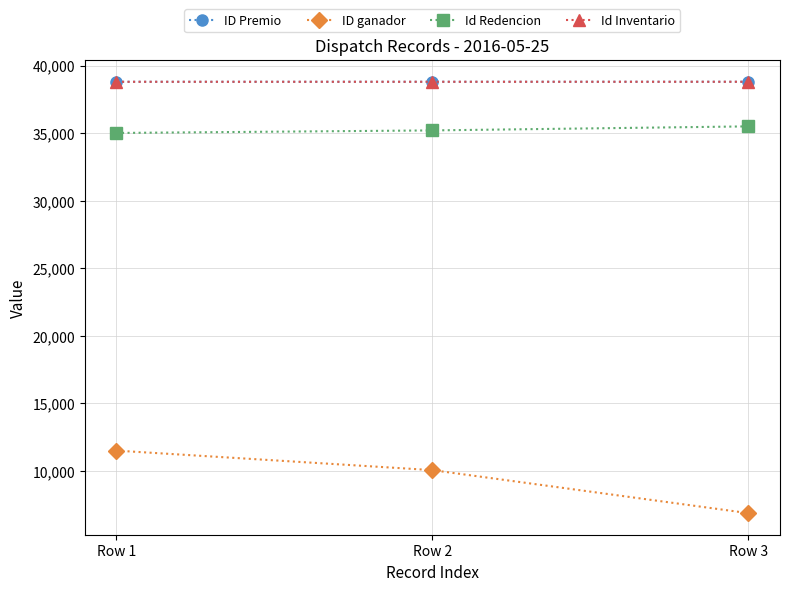

Does the chart have visible grid lines?

Yes